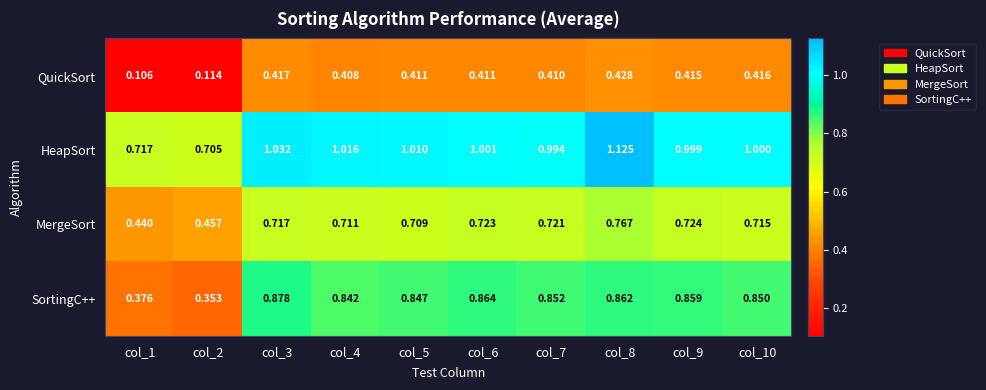

Count the number of data series in this chart.

4